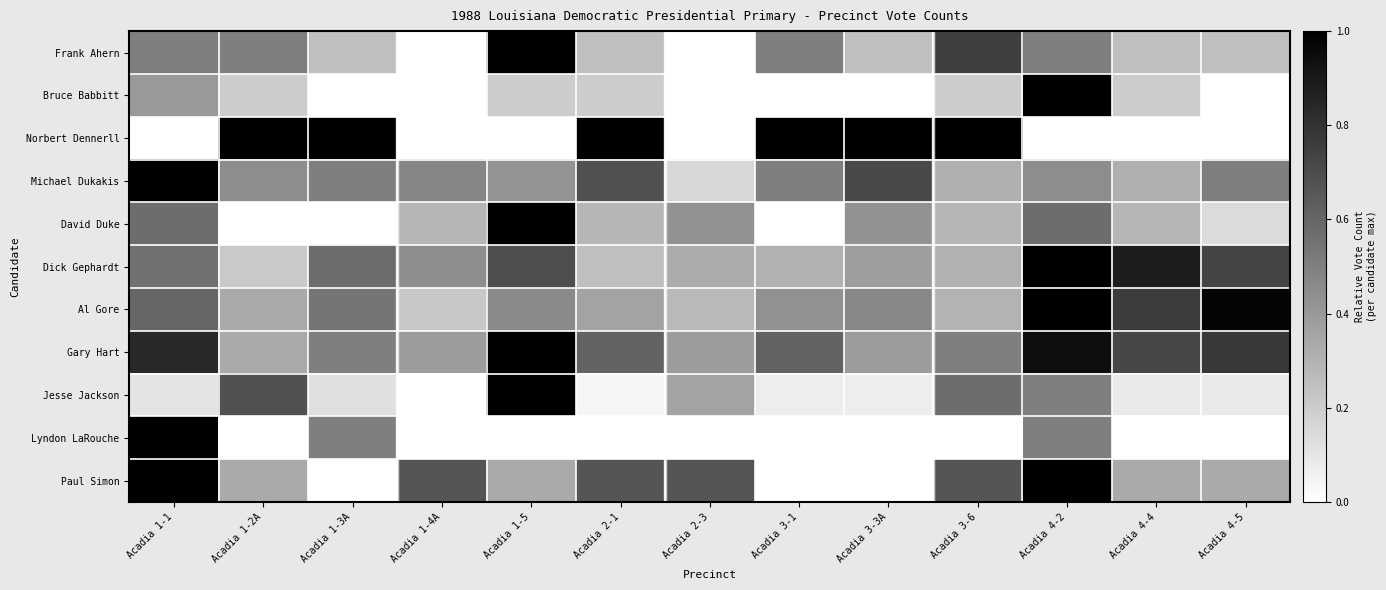

At Acadia 1-1, list the series in order from smallest to largest.

Norbert Dennerll, Jesse Jackson, Bruce Babbitt, Frank Ahern, Dick Gephardt, David Duke, Al Gore, Gary Hart, Michael Dukakis, Lyndon LaRouche, Paul Simon